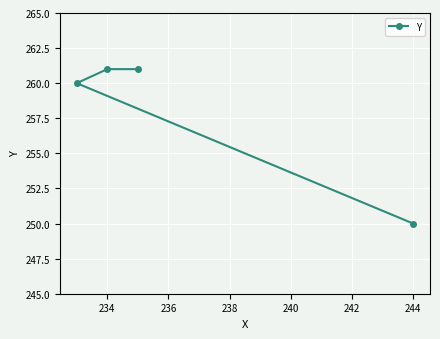

What is the smallest value displayed?

250